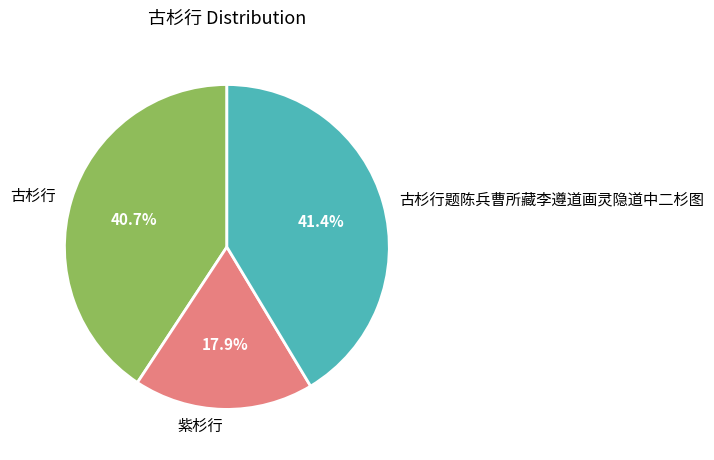

Count the number of slices in the pie.

3